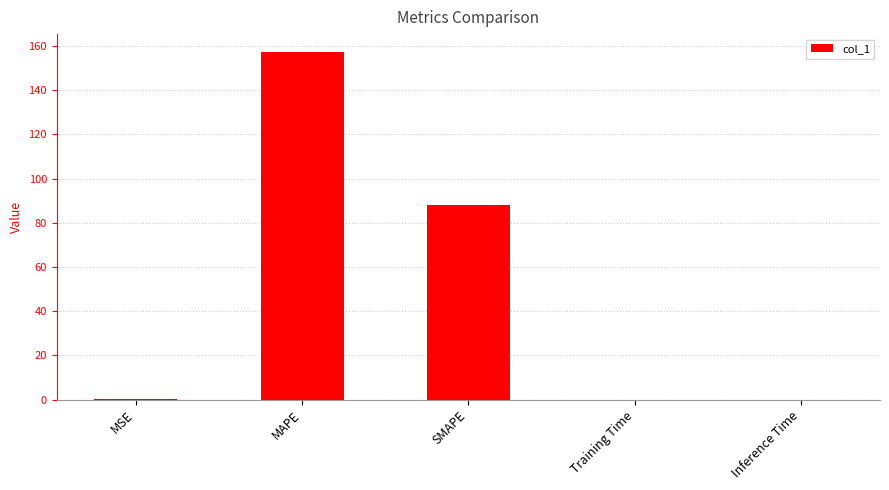

What is the greatest value displayed?

157.5